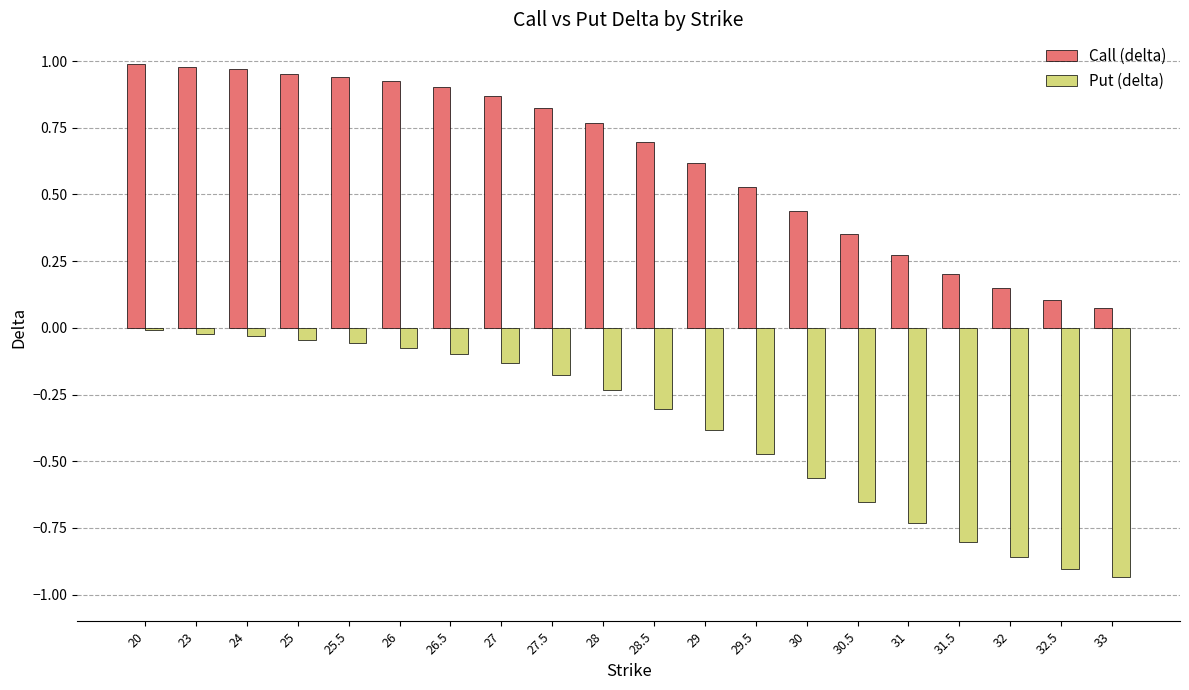

The Call (delta) series shows 1.0 at 24. True or false?

True